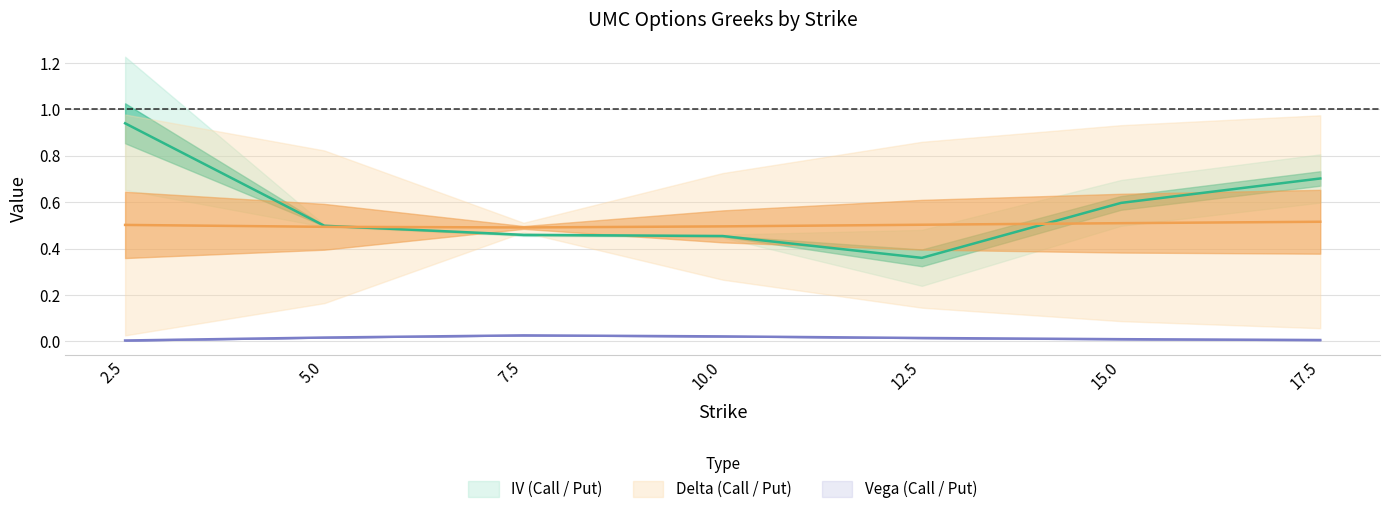

What is the sum of all Put Delta values?

4.2